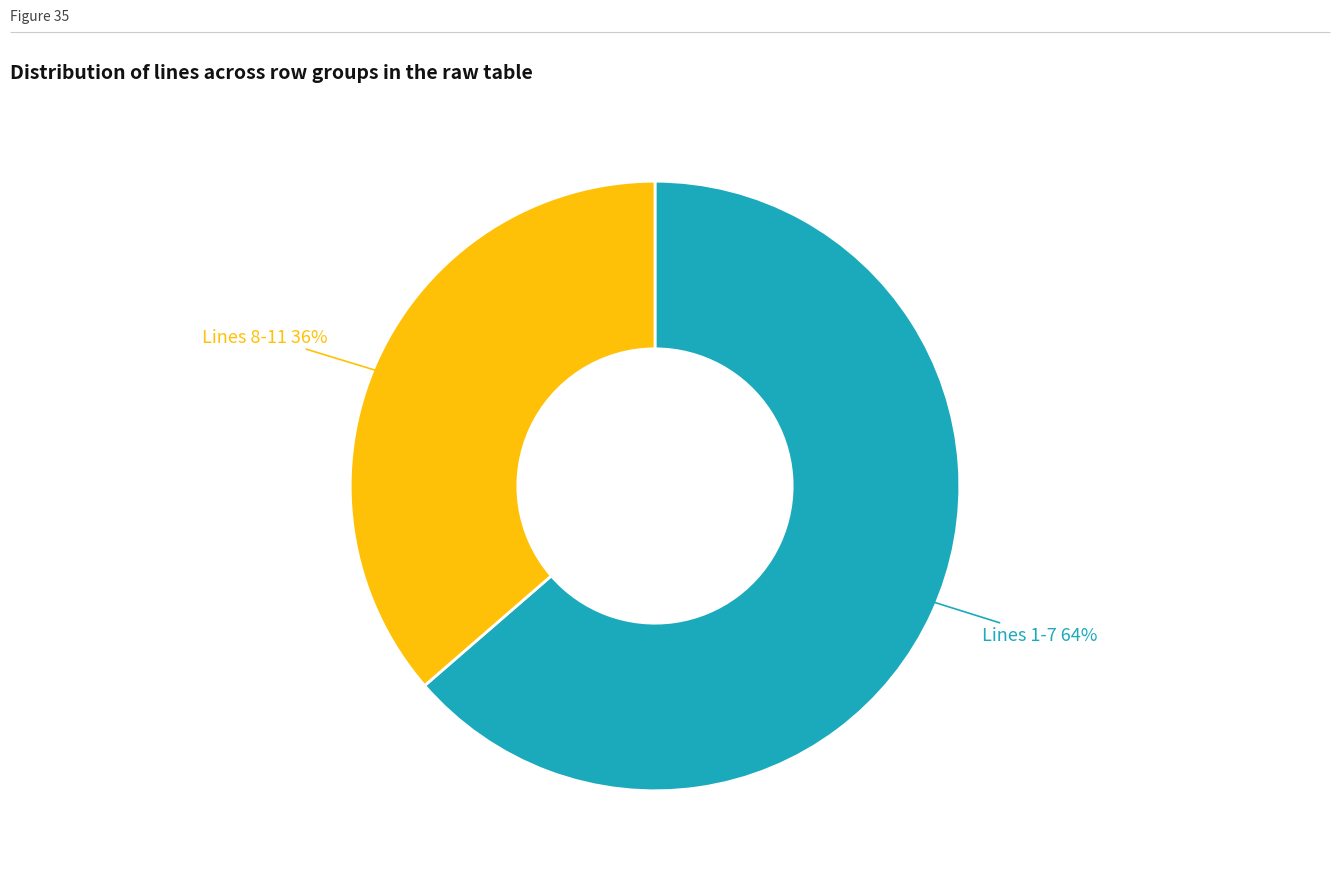

To the nearest percent, what is the average slice percentage?

50%